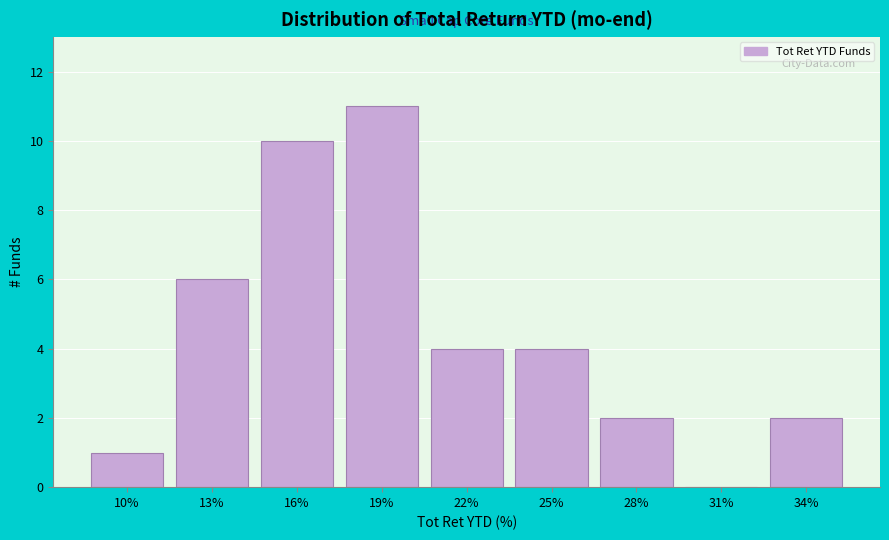

Reading left to right, list all the values displayed in this chart.

10%=1	13%=6	16%=10	19%=11	22%=4	25%=4	28%=2	31%=0	34%=2